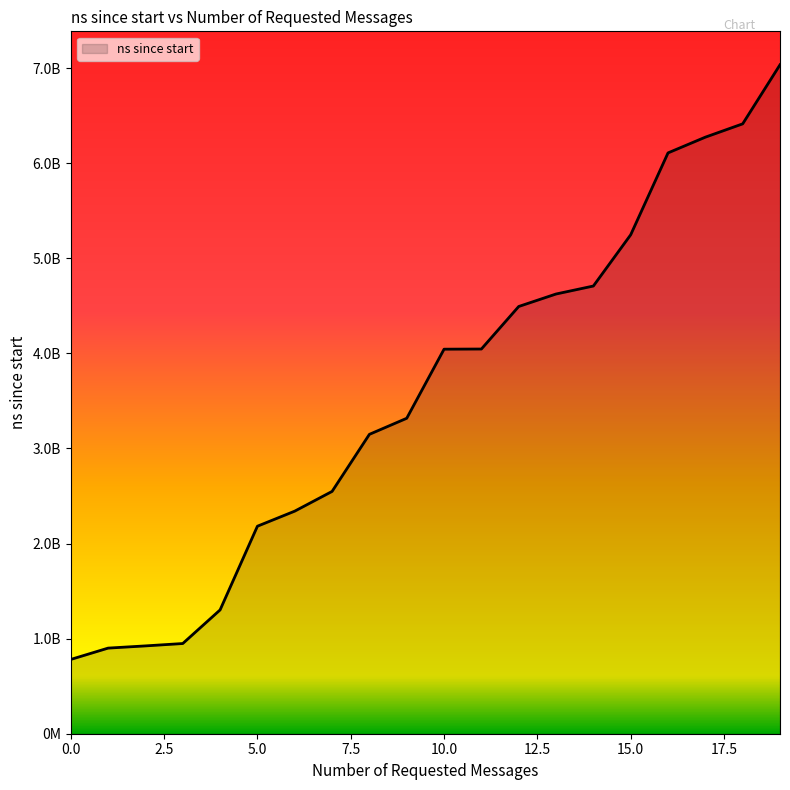

Is this an area chart (filled region under the line)?

Yes